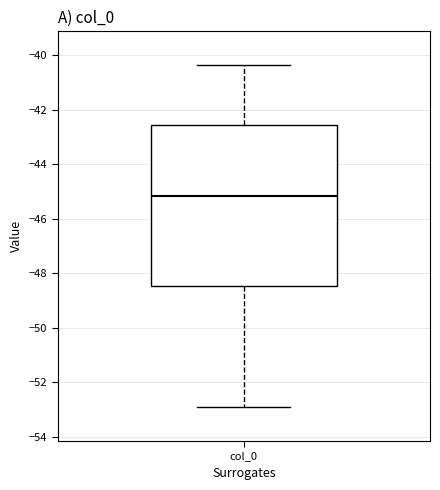

Where does the lower whisker of the box for col_0 end on the y-axis? The values are not printed on the chart, so give them approximately, as read against the axis.

-53.0